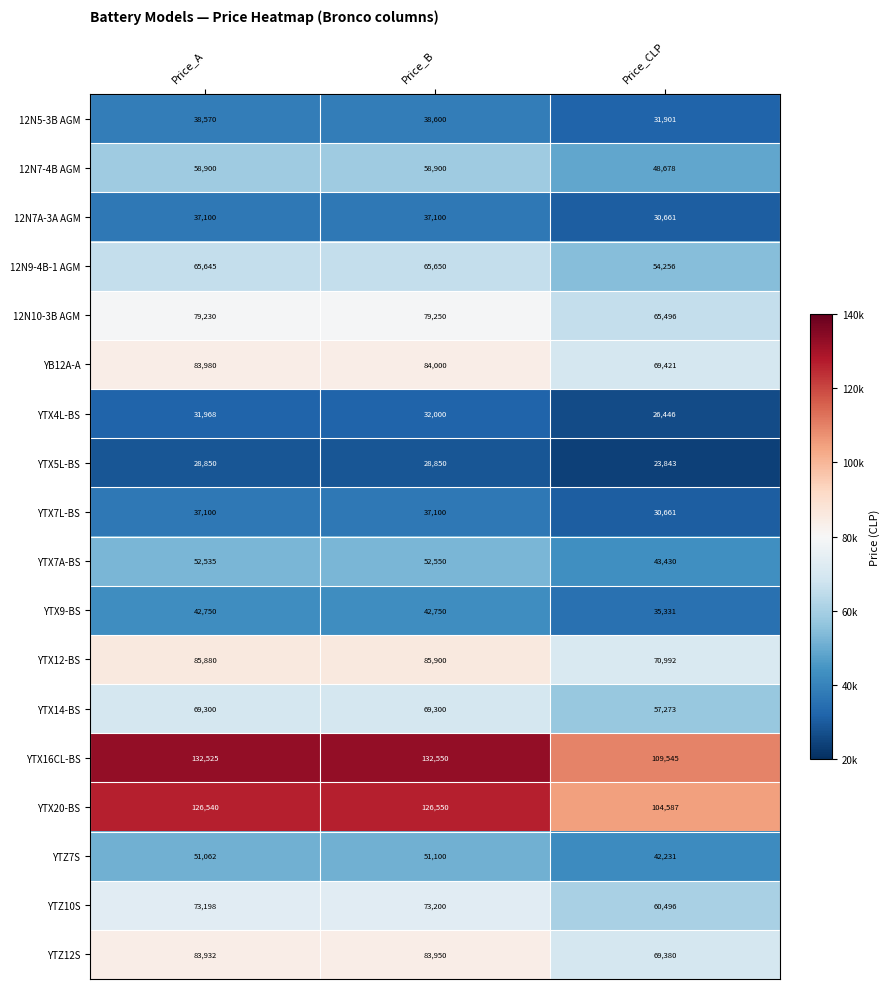

At which category does the chart reach its minimum across all series?

Price_CLP